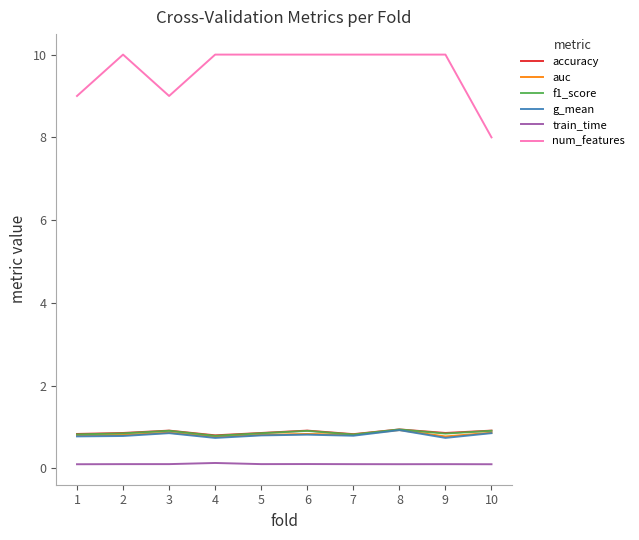

True or false: auc and num_features intersect in this chart.

False